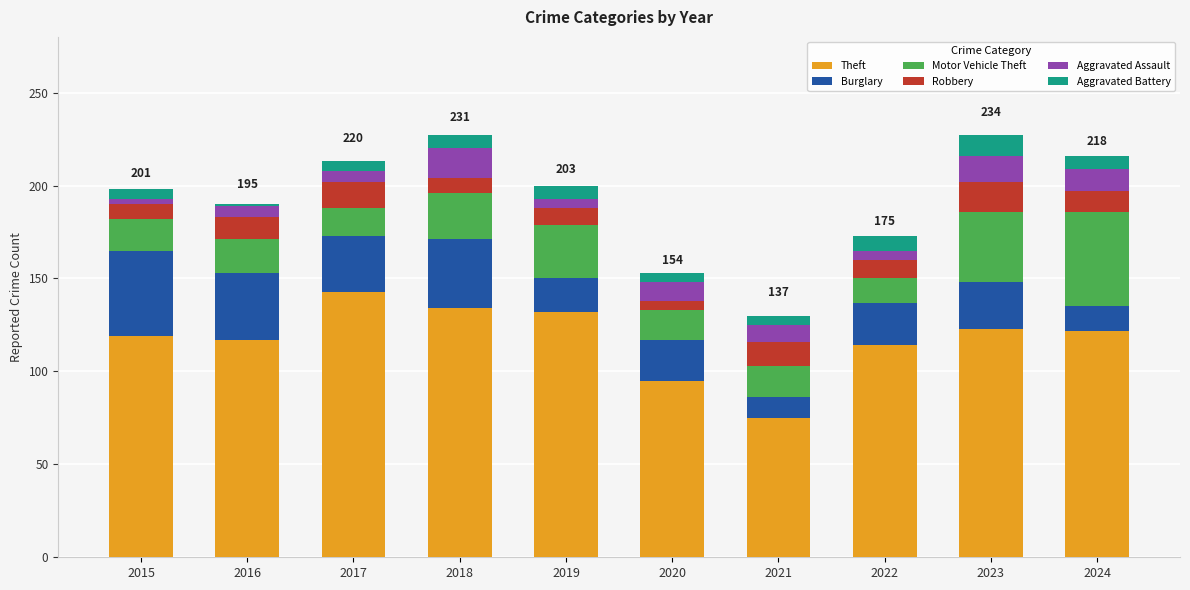

Are the bars grouped side by side (vs. stacked)?

No